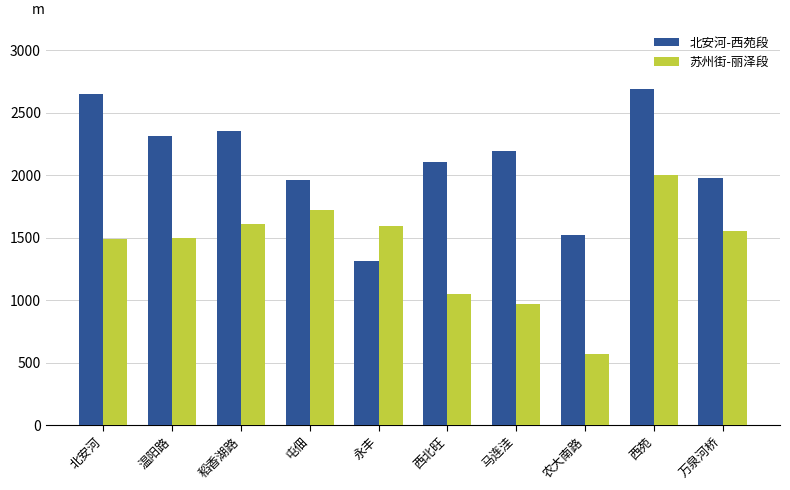

The value of 苏州街-丽泽段 at 西北旺 is 1631. True or false?

False